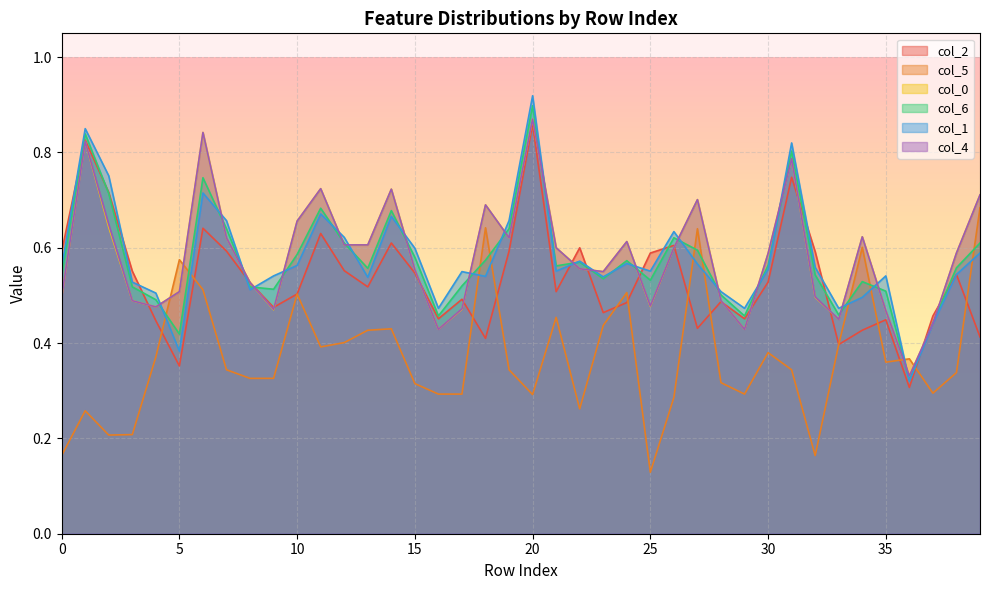

True or false: col_5 and col_0 intersect in this chart.

True